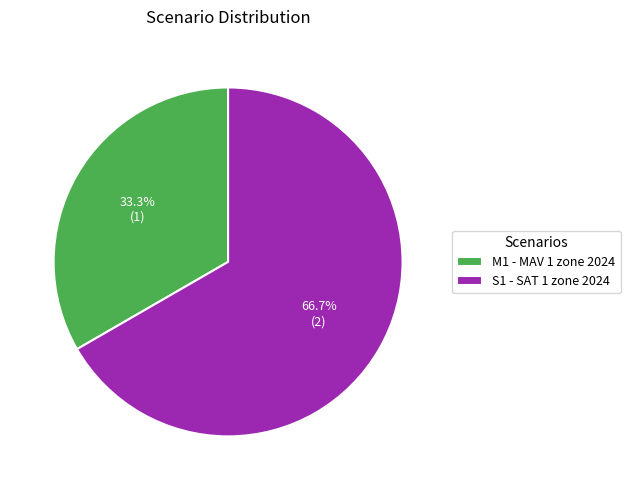

Approximately how many times larger is the value at M1 - MAV 1 zone 2024 compared to S1 - SAT 1 zone 2024?

0.5